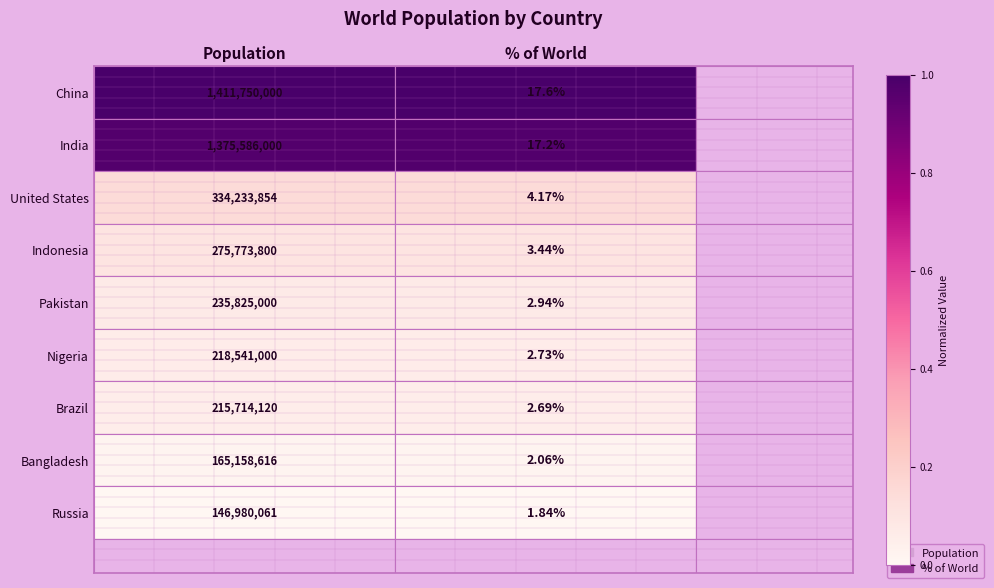

Is the value of Brazil at Population greater than the value of India at Population?

No